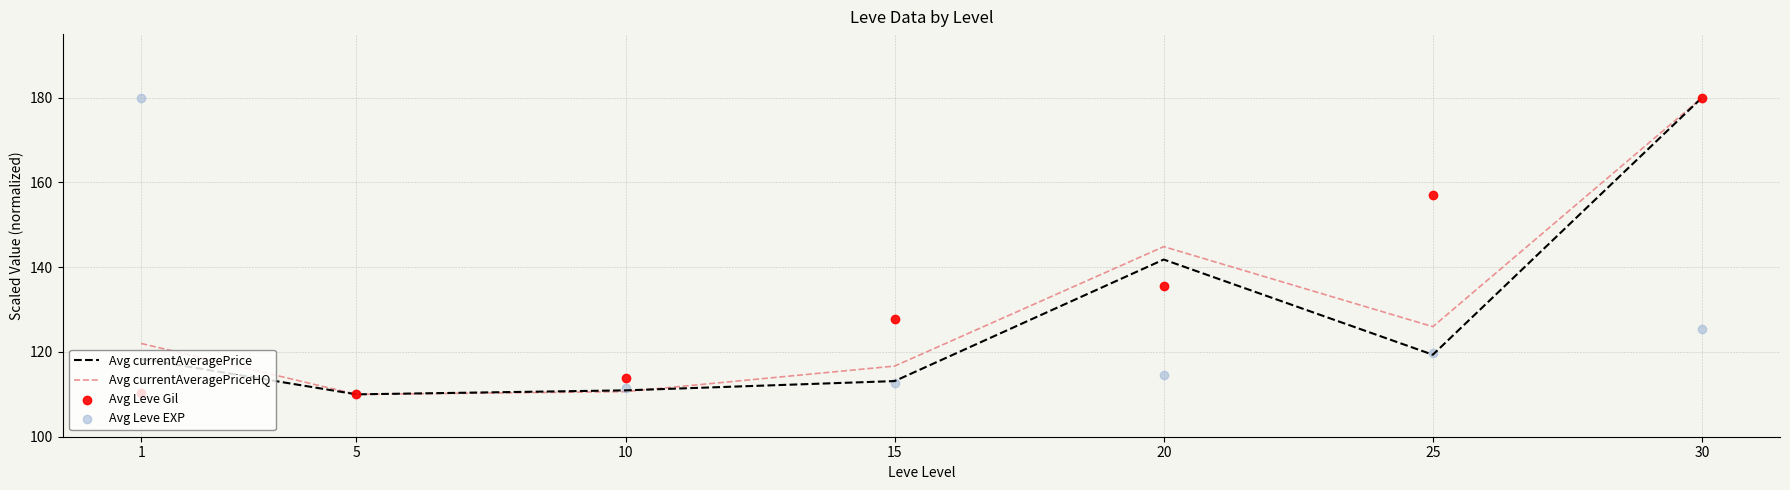

Which series reaches the maximum Y coordinate?

Avg currentAveragePrice